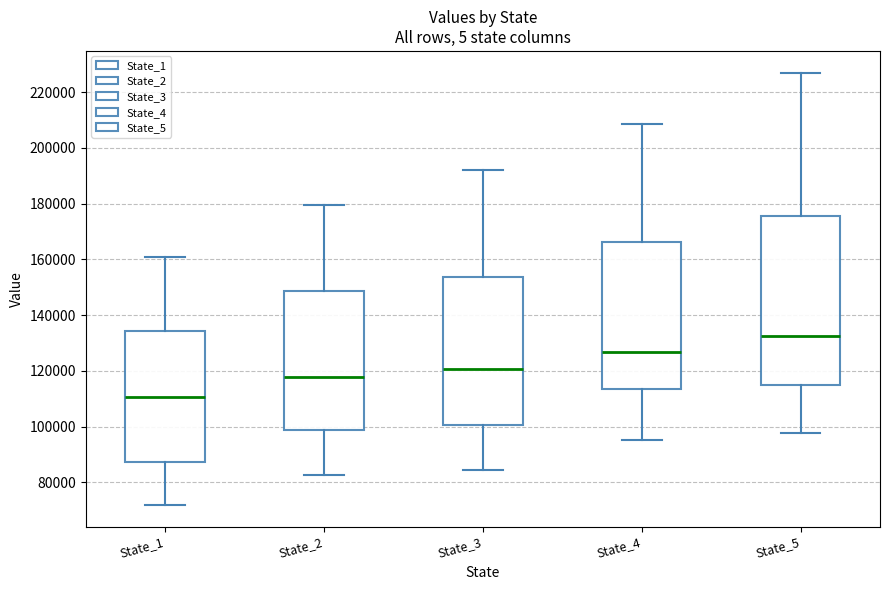

Which box has the highest median line?

State_5